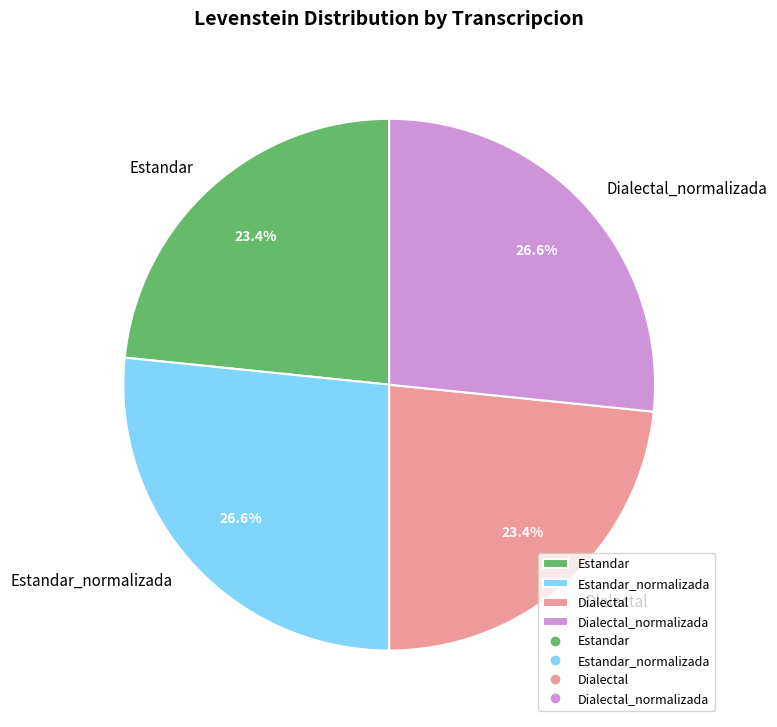

What is the ratio of the value at Dialectal to the value at Estandar_normalizada?

0.9